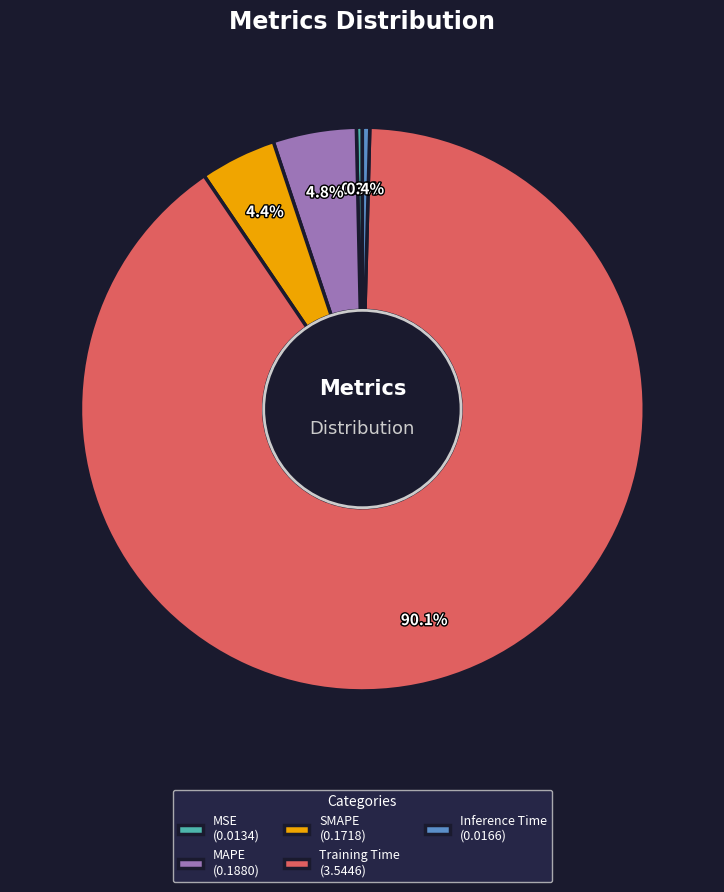

Between Training Time and MSE, which is larger?

Training Time